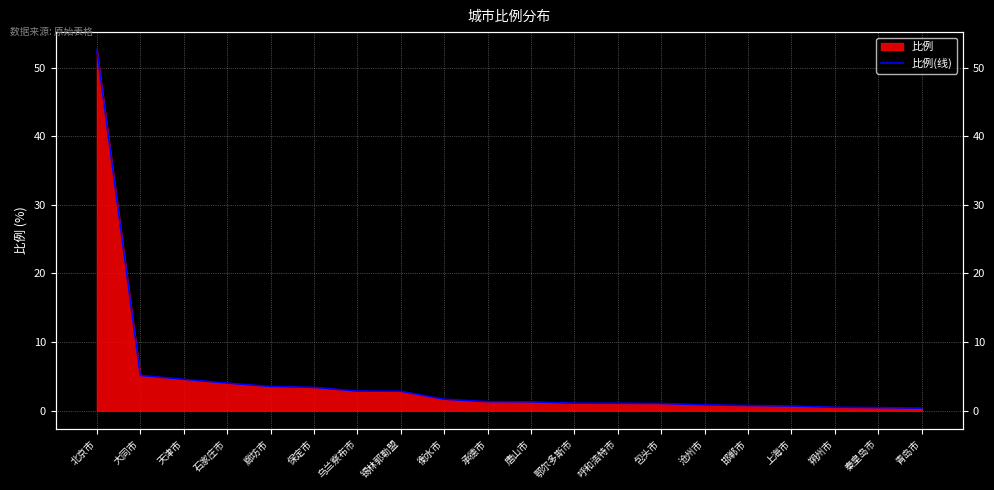

At which label is the value closest to 26?

大同市